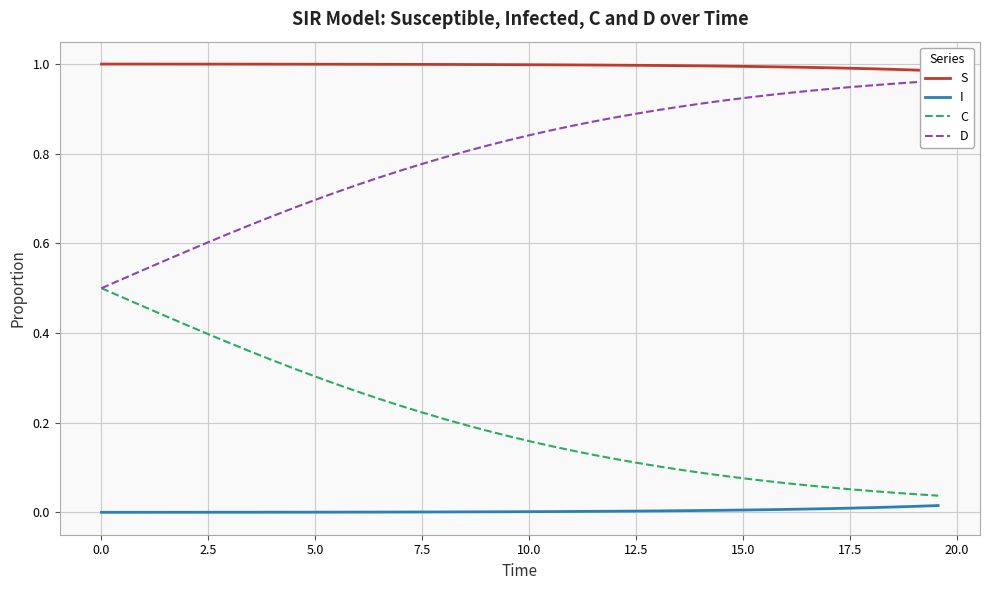

True or false: C and I cross at least once.

False